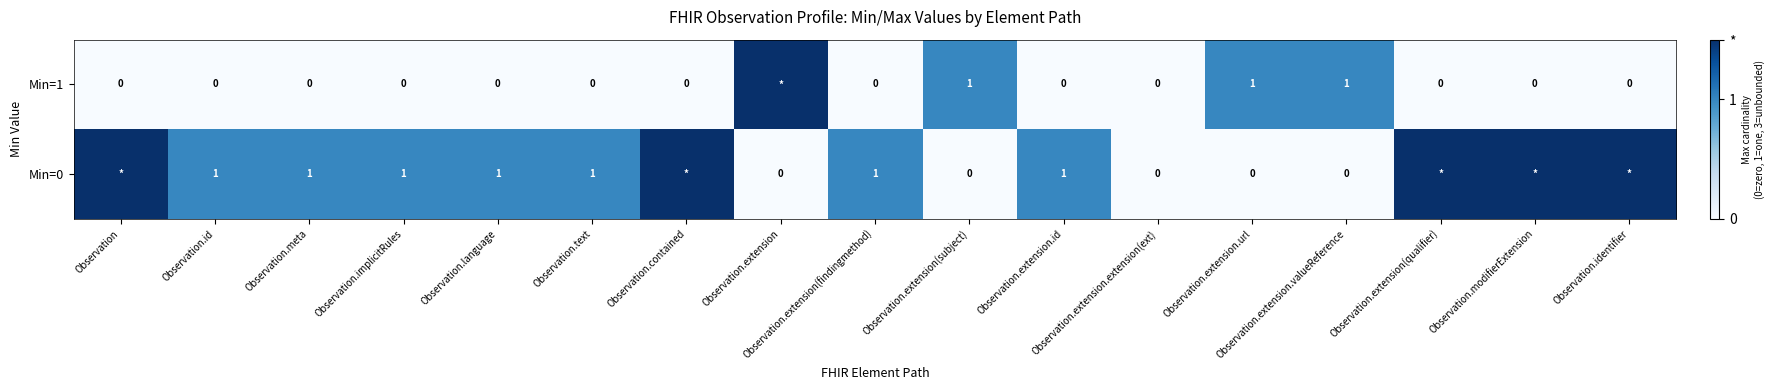

True or false: Min=1 has a value of 1 at Observation.meta.

False